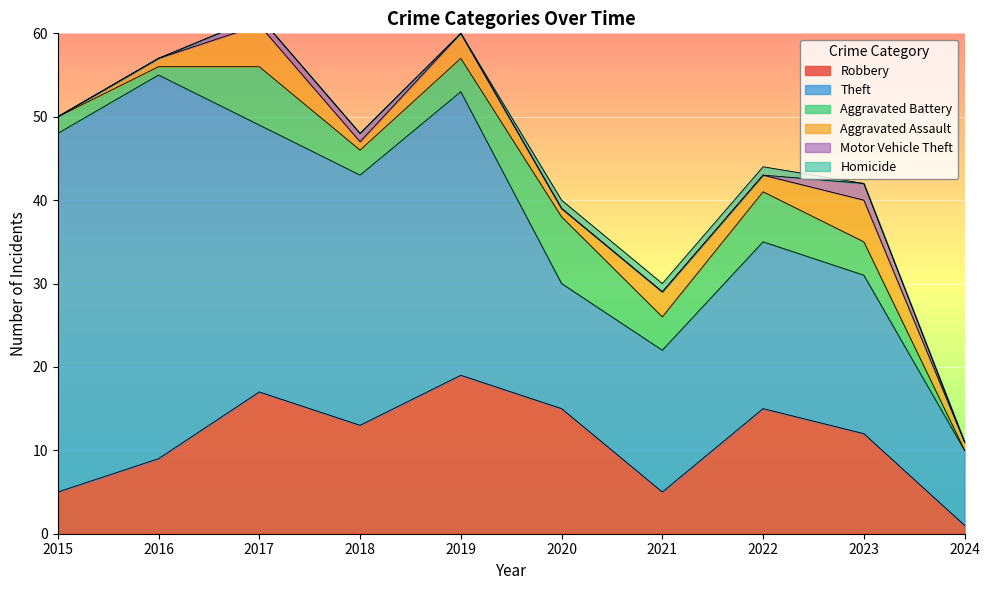

Which label corresponds to the smallest value in the chart?

2024